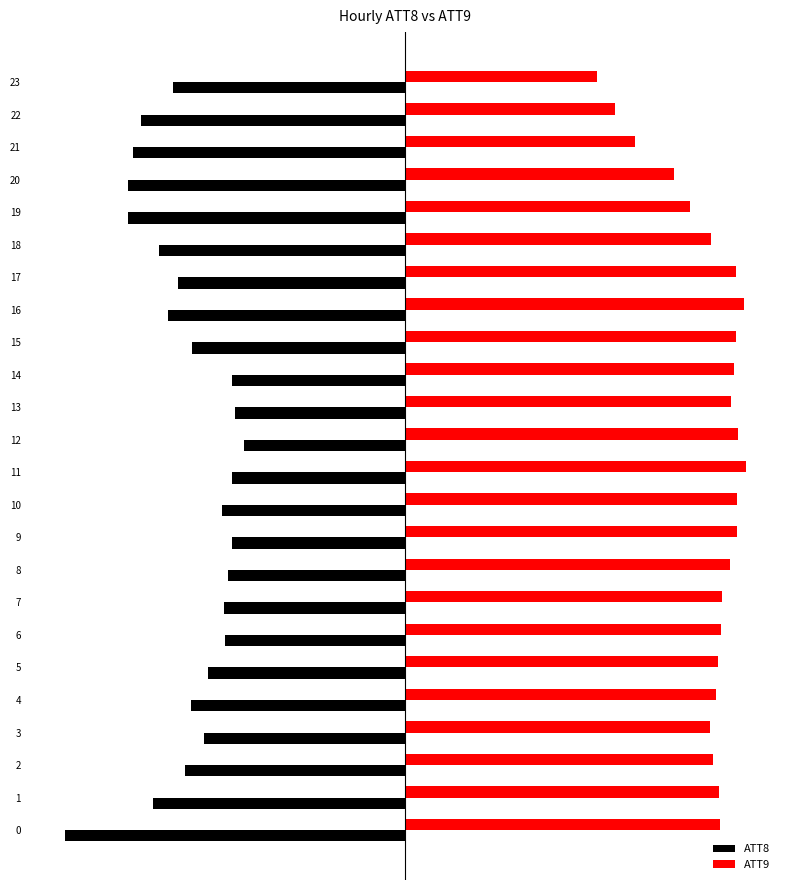

The value of ATT8 at 17 is -133.3. True or false?

True